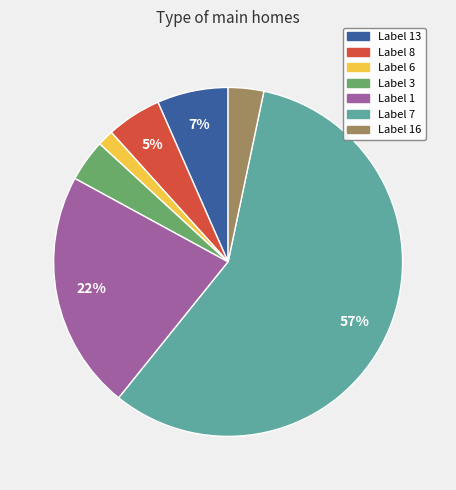

Count the number of slices in the pie.

7